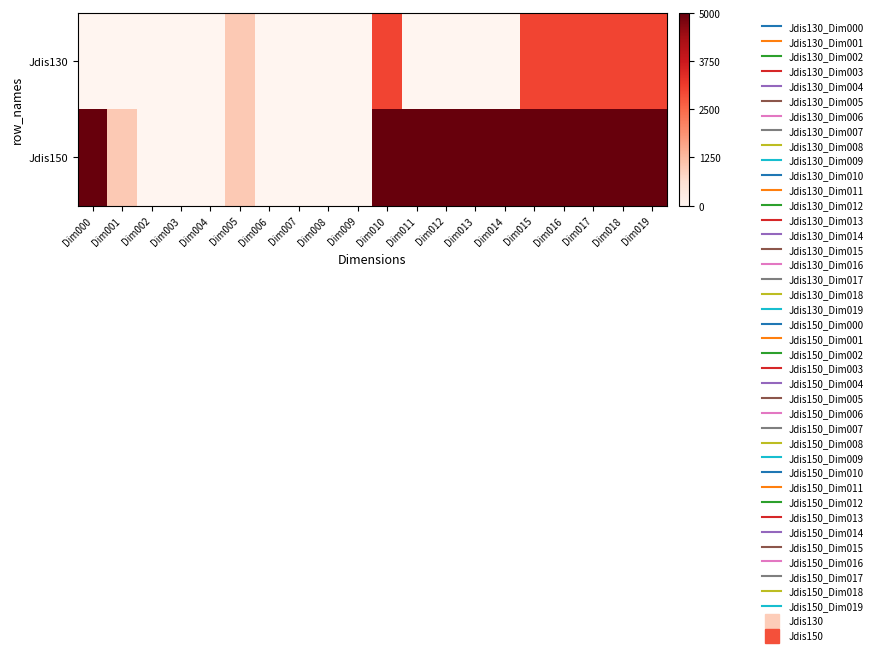

Count the number of data series in this chart.

2